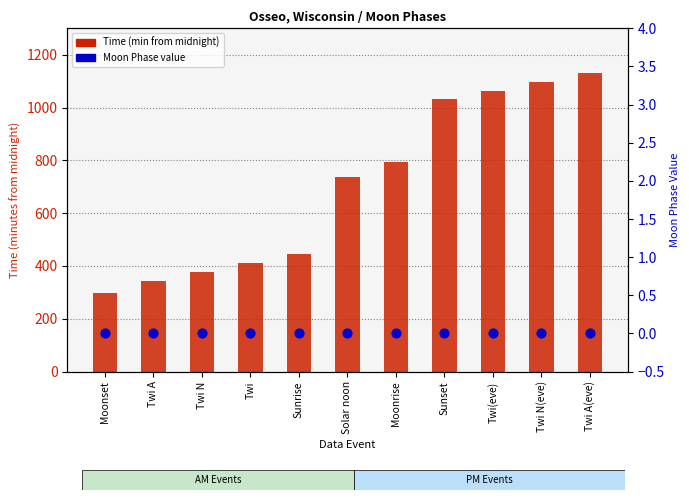

What is the total value across all series at Twi N?

378